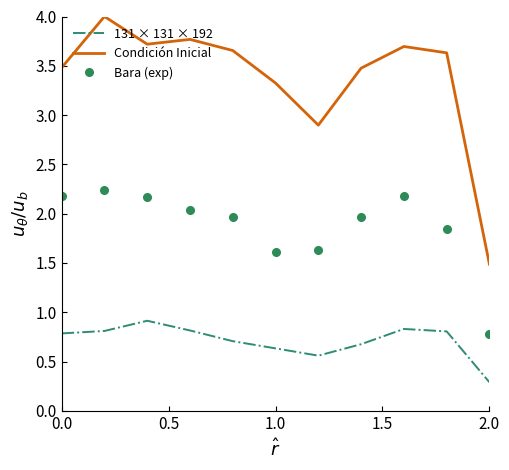

Which series has the largest range (max minus min)?

Condición Inicial